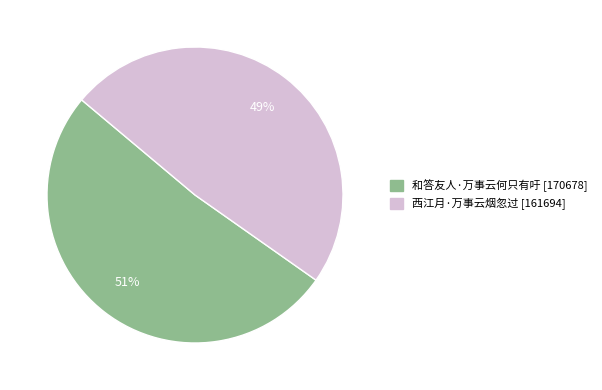

What percentage is the 和答友人·万事云何只有吁 slice, to the nearest percent?

51%